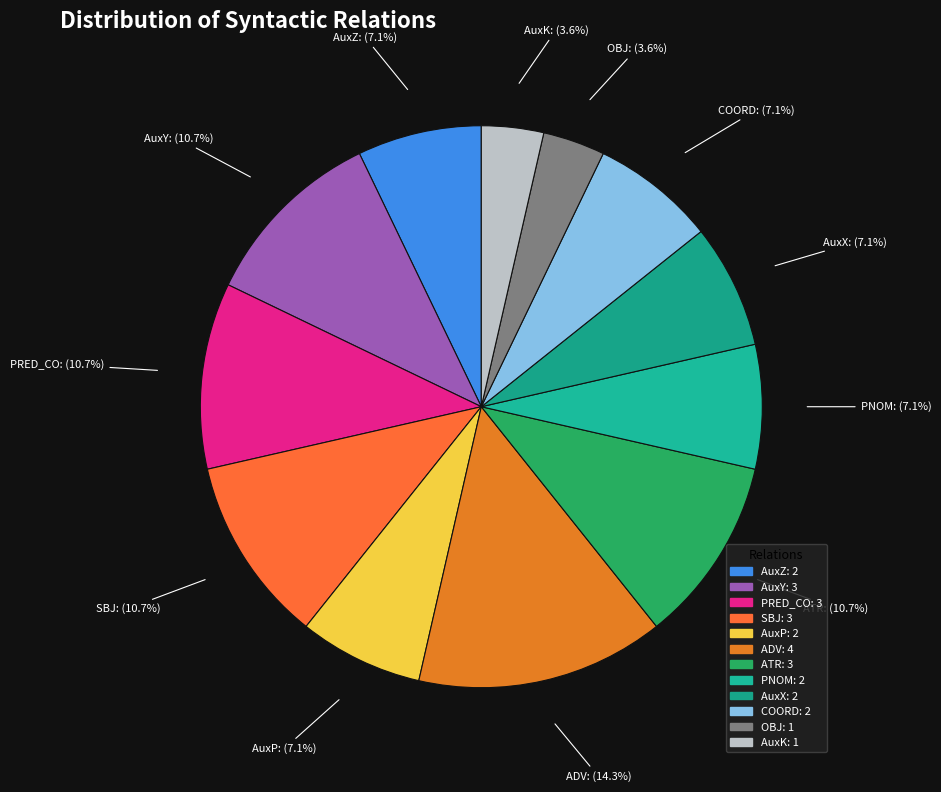

Does any single category account for the majority?

No